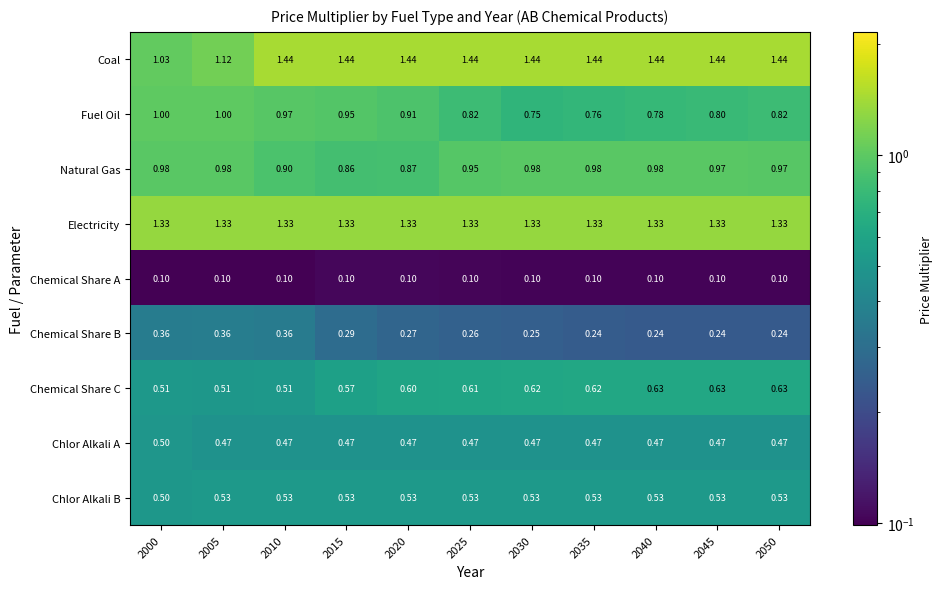

Rank the series by their maximum value, from lowest to highest.

Chemical Share A, Chemical Share B, Chlor Alkali A, Chlor Alkali B, Chemical Share C, Natural Gas, Fuel Oil, Electricity, Coal